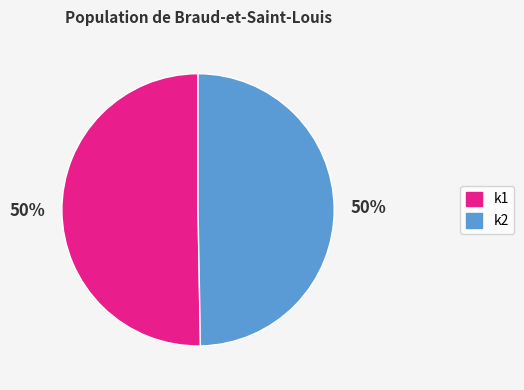

The k2 slice represents 50% of the pie. True or false?

True